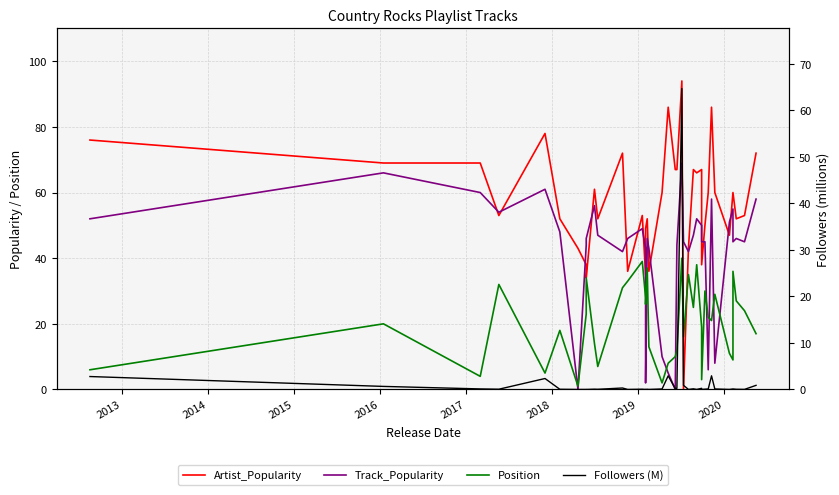

Is the value of Track_Popularity at 37 greater than the value of Position at 2016?

Yes